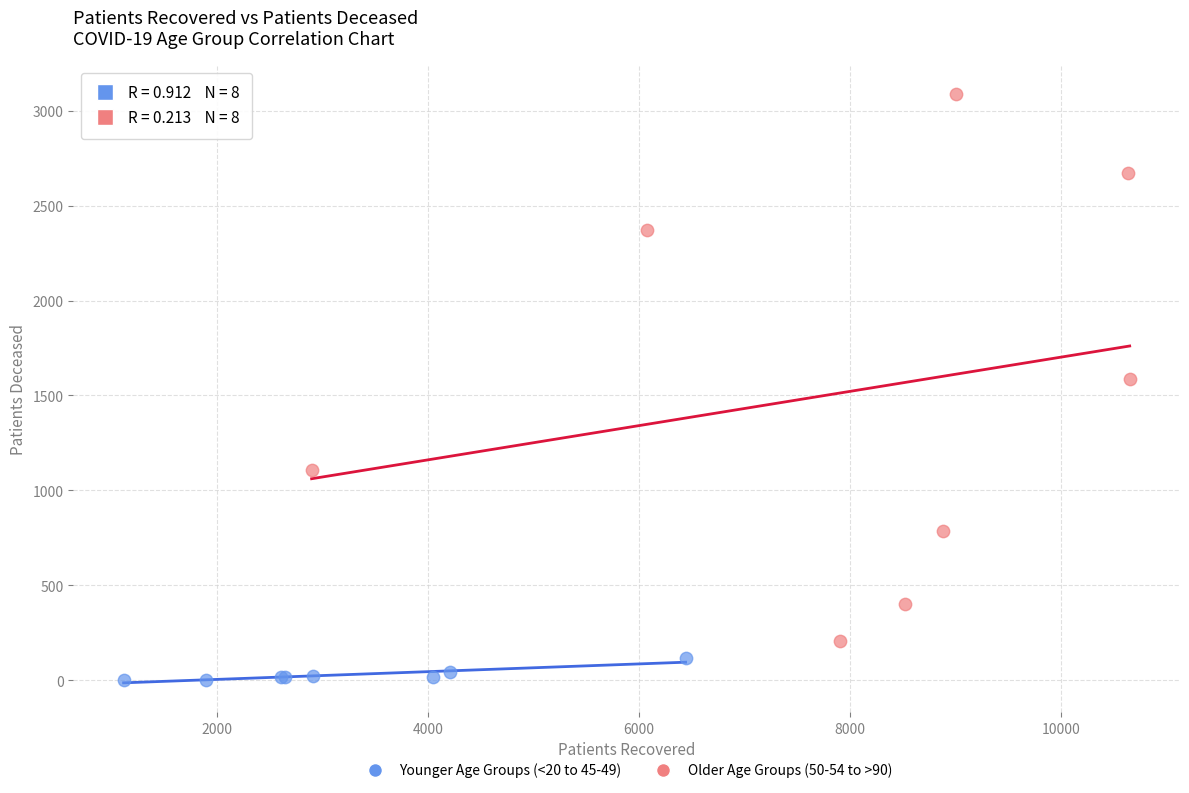

Which series reaches the minimum Y coordinate?

Younger Age Groups (<20 to 45-49)